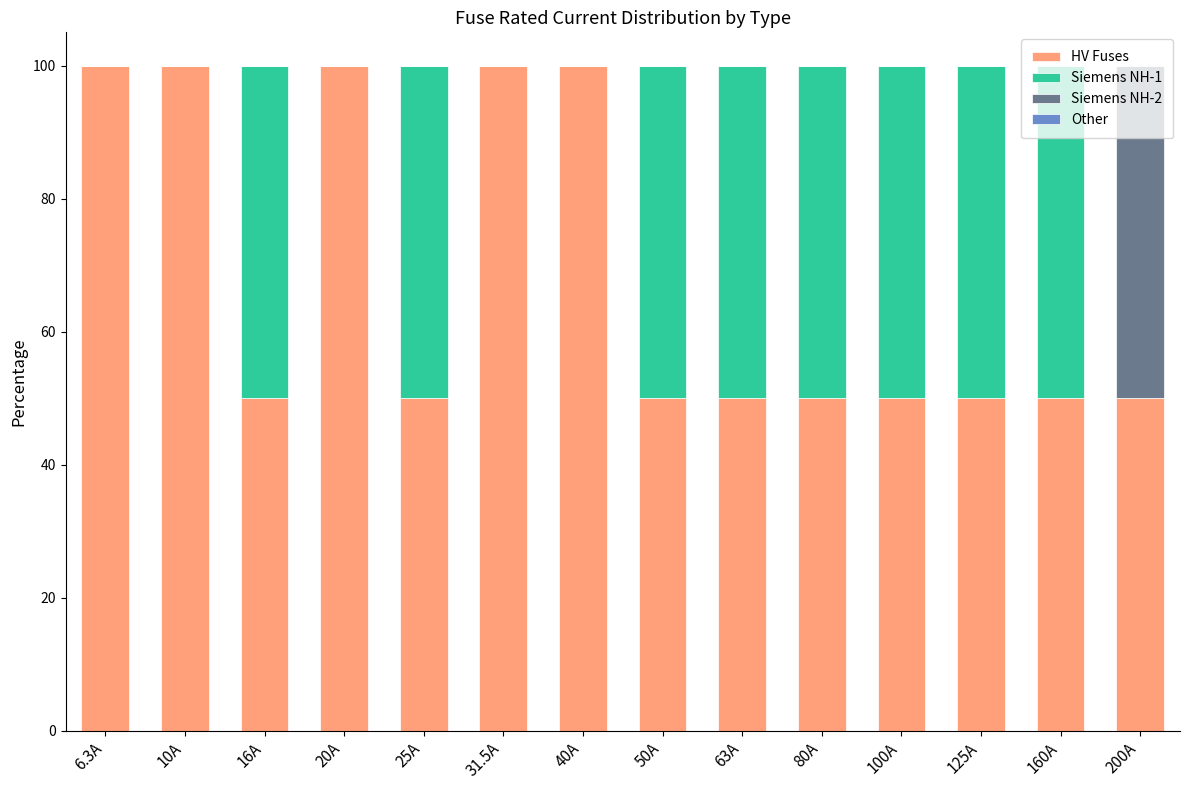

The HV Fuses series shows 40 at 31.5A. True or false?

False